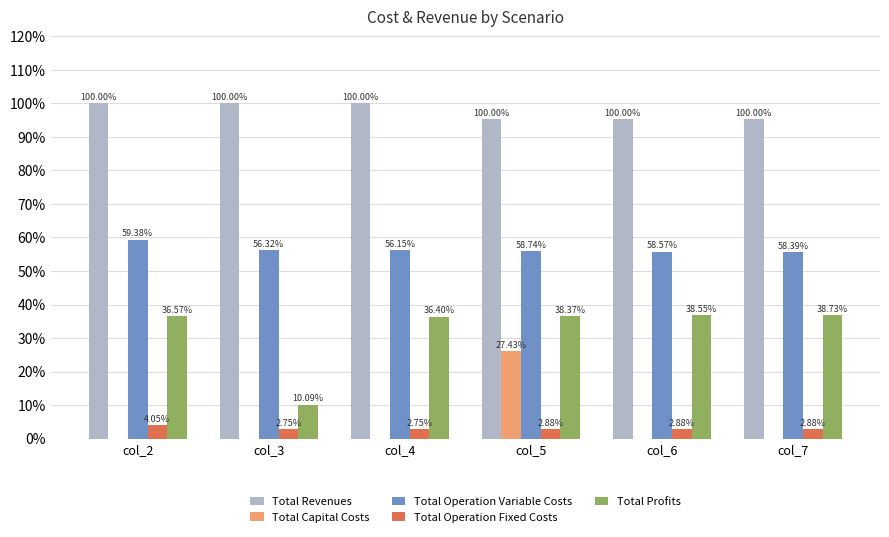

Rank the series by their maximum value, from highest to lowest.

Total Revenues, Total Operation Variable Costs, Total Profits, Total Capital Costs, Total Operation Fixed Costs